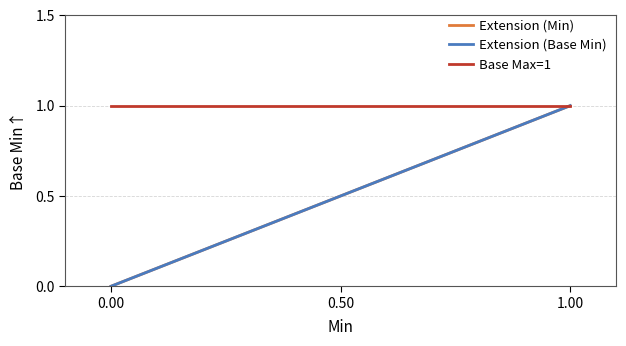

Between 0.50 and 4, which series saw the biggest shift?

Extension (Min)